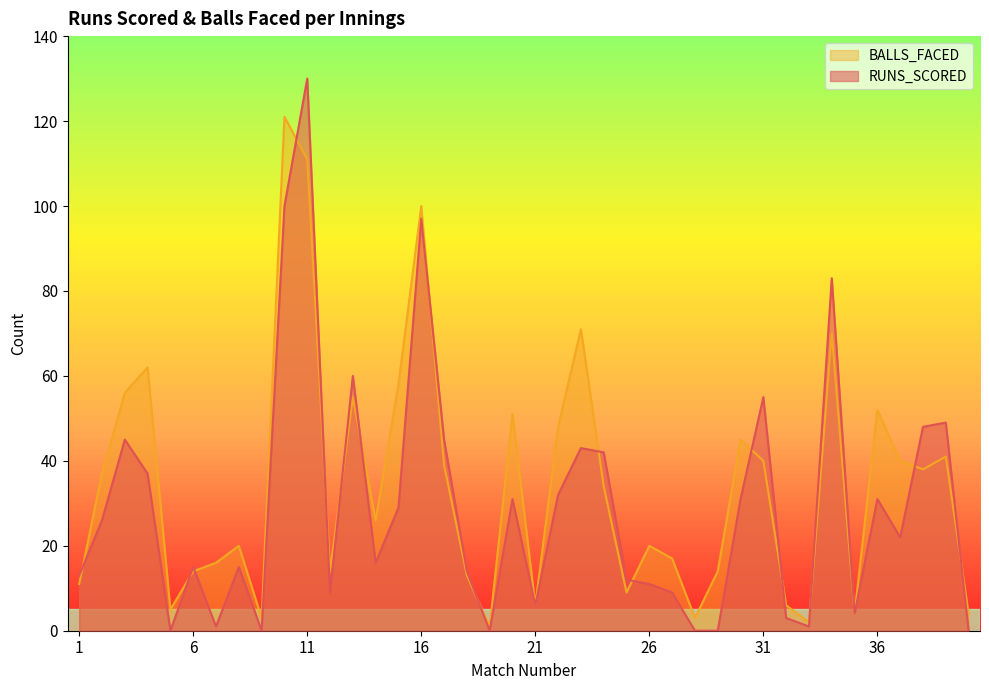

What are all the series names shown in the legend?

BALLS_FACED, RUNS_SCORED